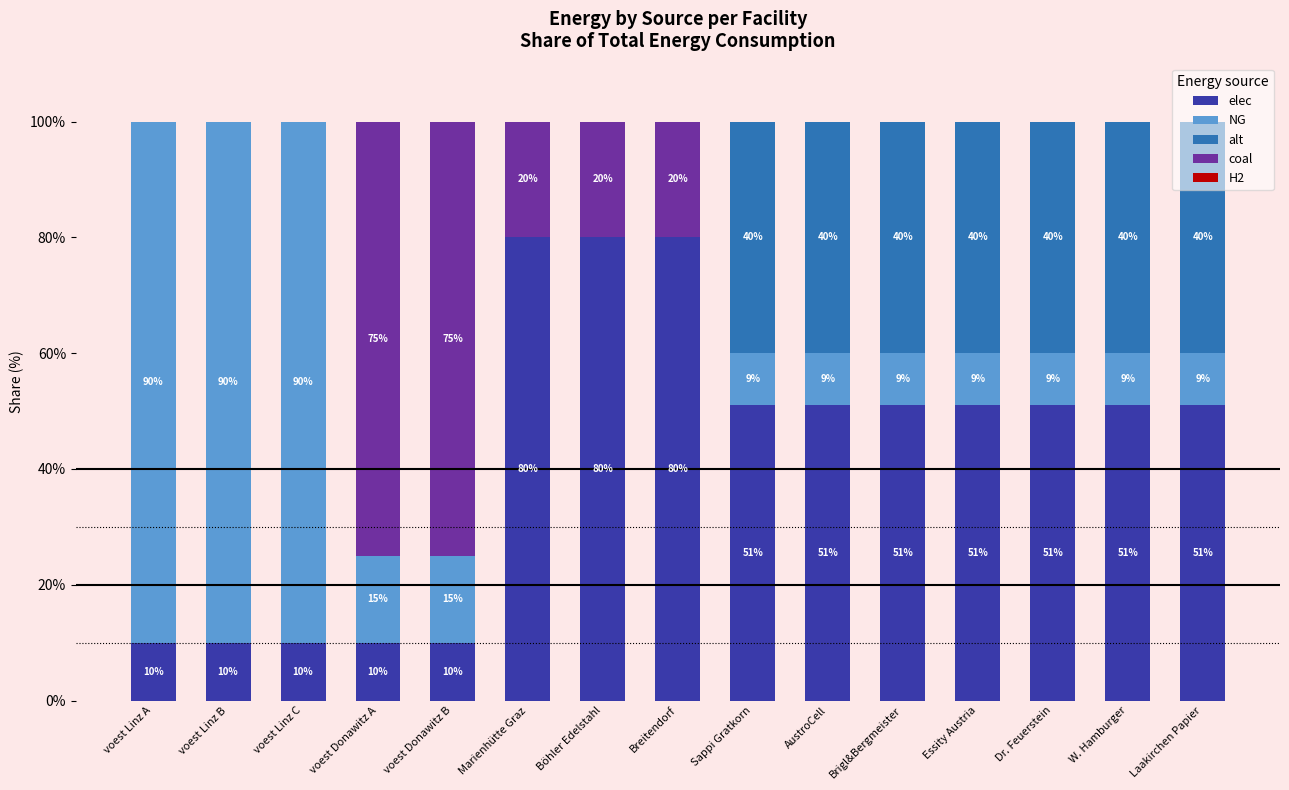

True or false: elec has a value of 34.4 at Laakirchen Papier.

False